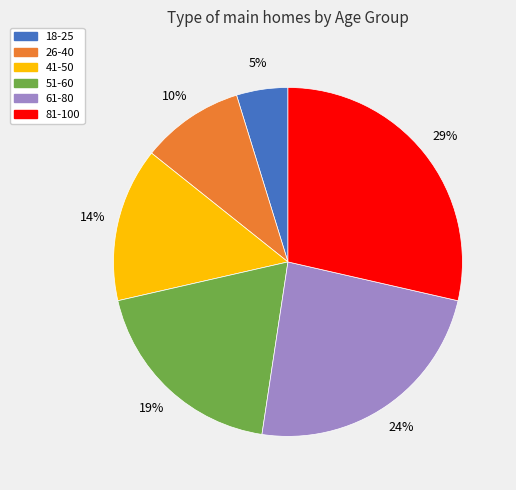

Count the number of slices in the pie.

6